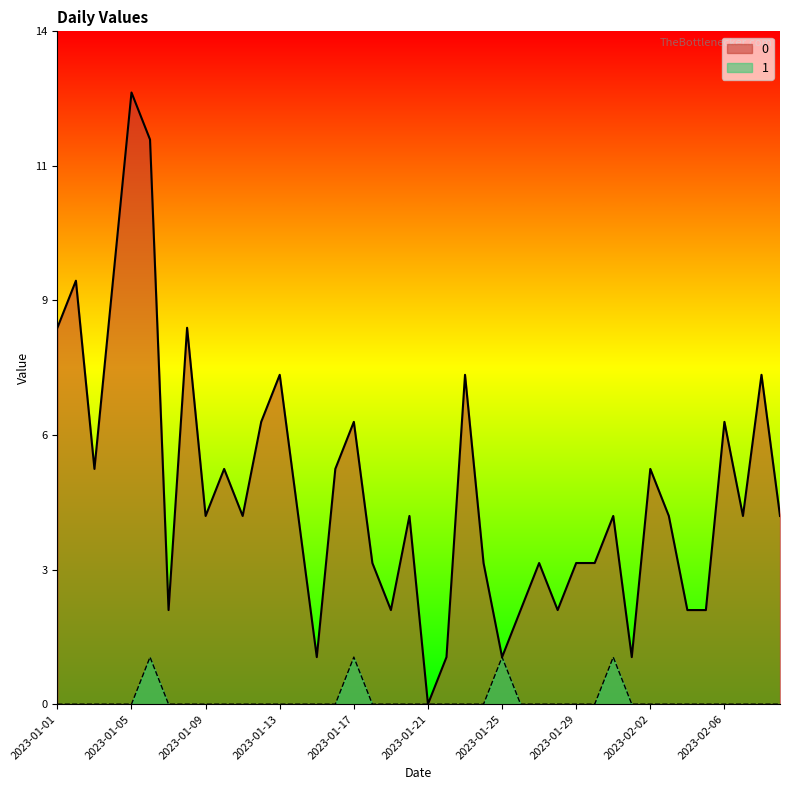

Which label corresponds to the largest value in the chart?

2023-01-05